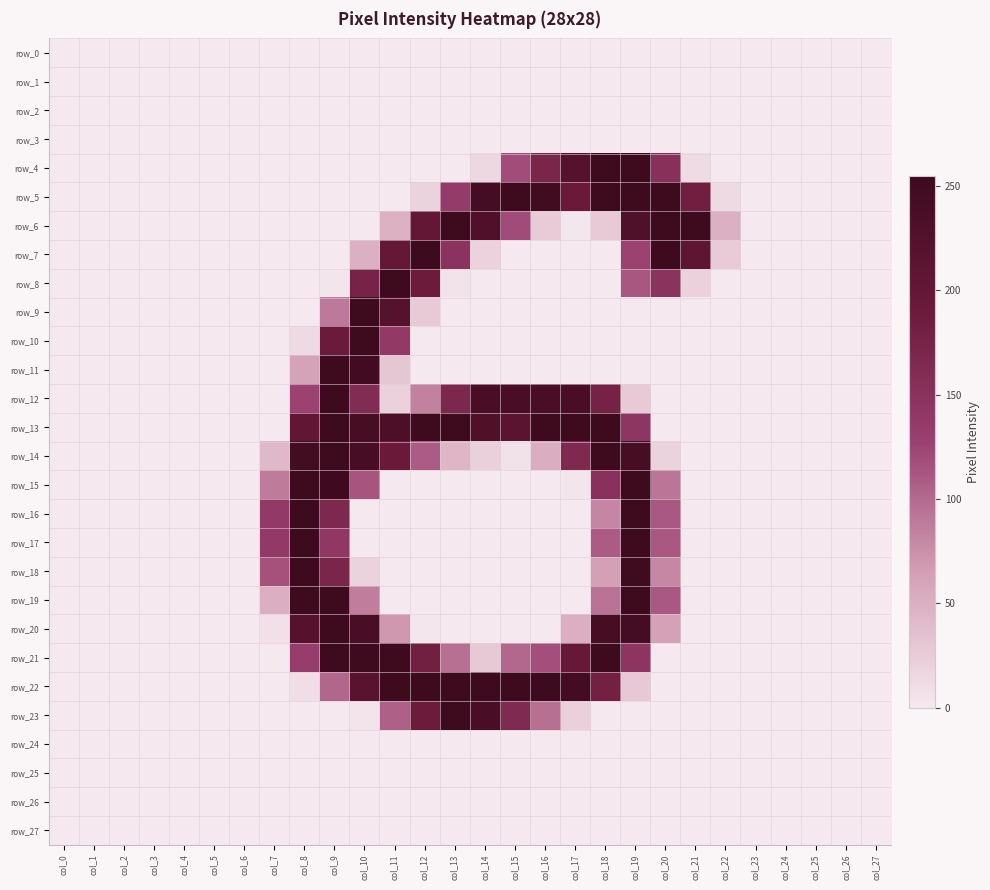

Which category has the lowest value in the row_7 series?

col_0